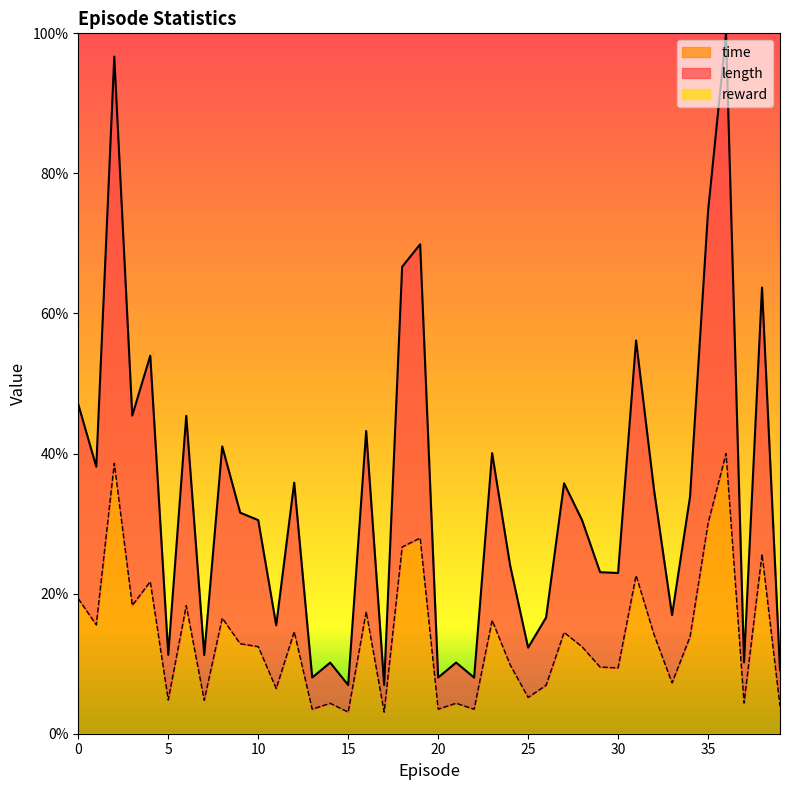

How many values in the time series exceed 12?

22